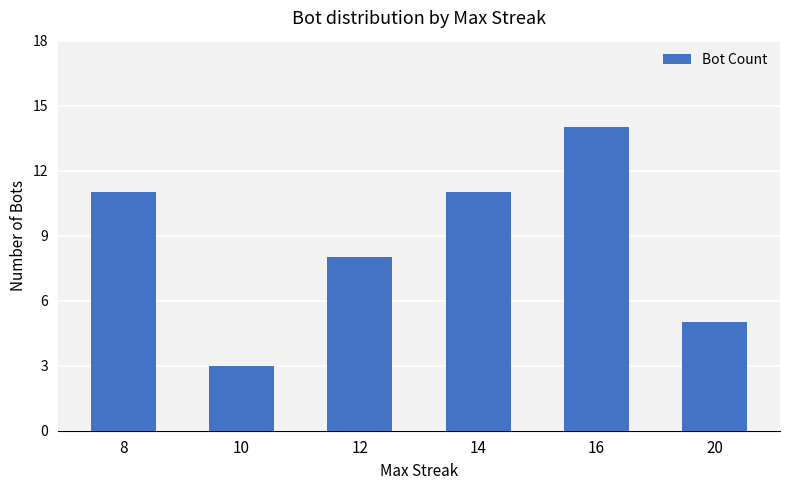

At which label is the value closest to 8?

12